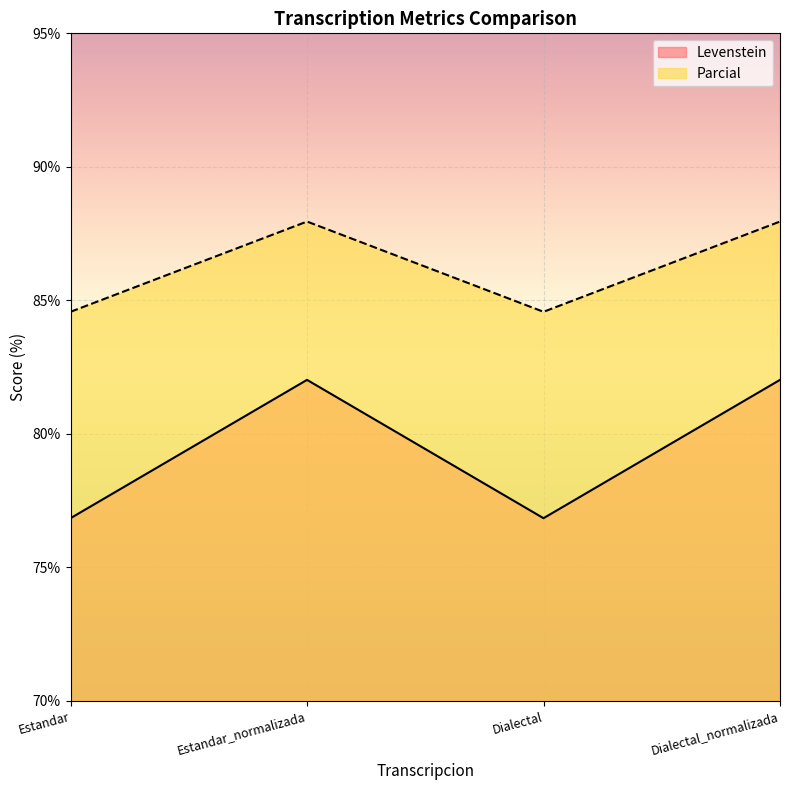

At which label does Parcial first exceed 87?

Estandar_normalizada